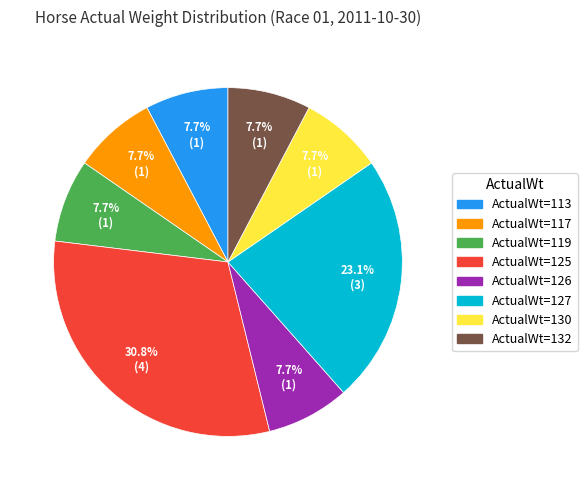

Count the number of slices in the pie.

8